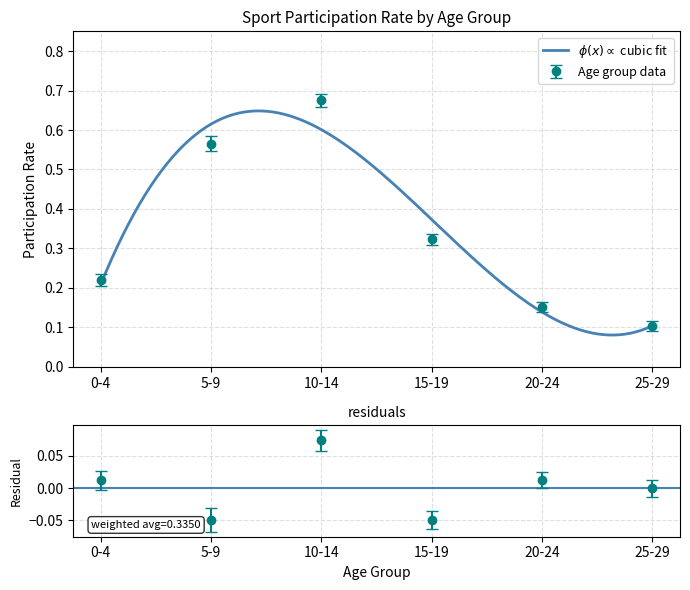

Does the chart display data point markers on the line(s)?

No